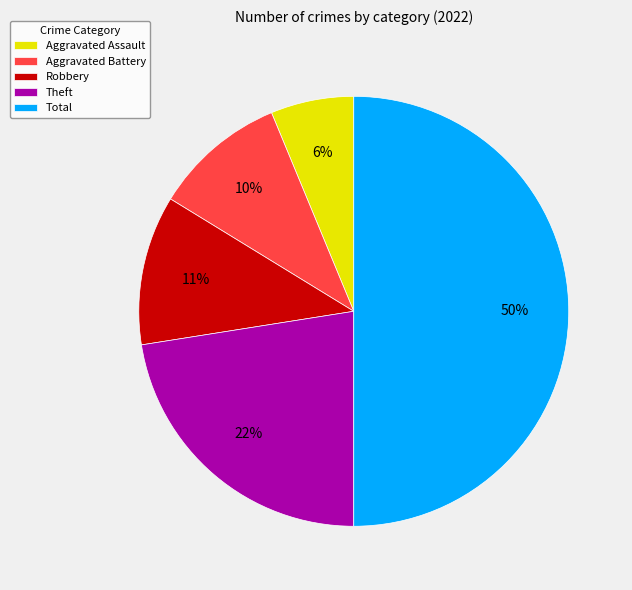

What is the largest slice in the pie chart?

Total